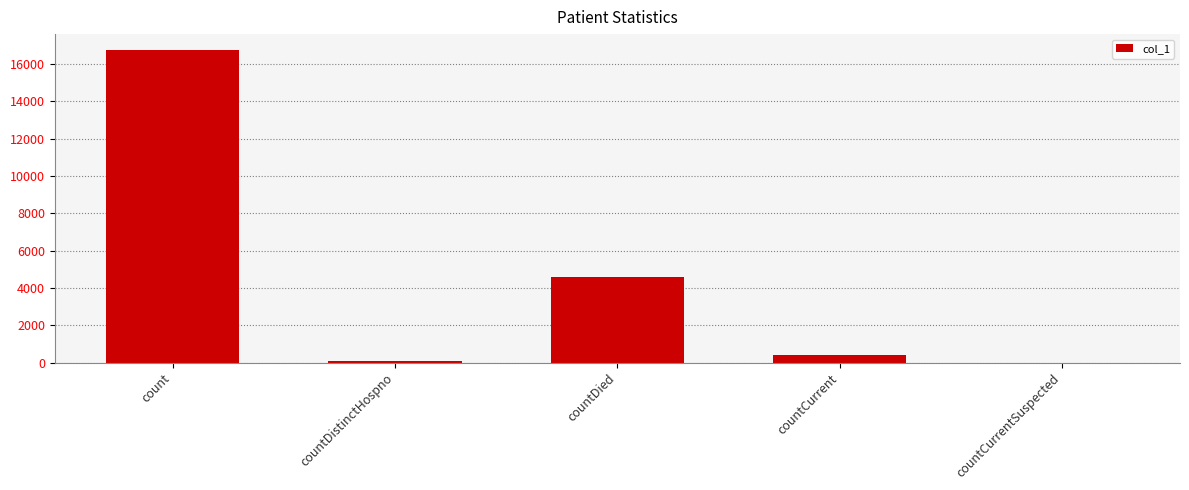

Reading left to right, what are all the values shown in this chart?

count=16766	countDistinctHospno=77	countDied=4568	countCurrent=420	countCurrentSuspected=0